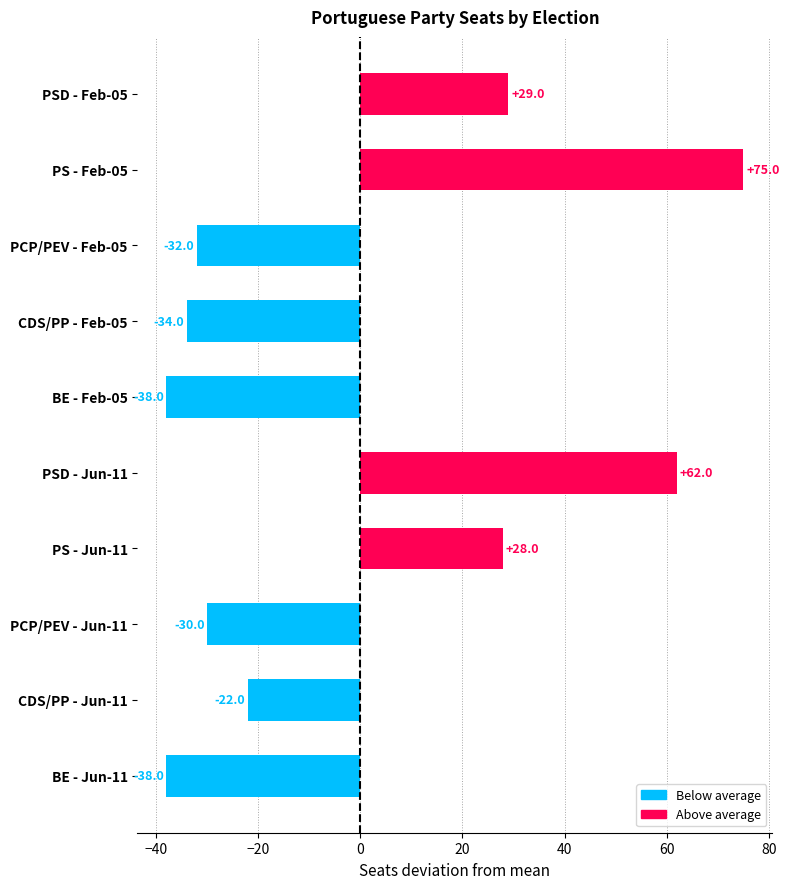

Reading top to bottom, list all the values displayed in this chart.

29	75	-32	-34	-38	62	28	-30	-22	-38